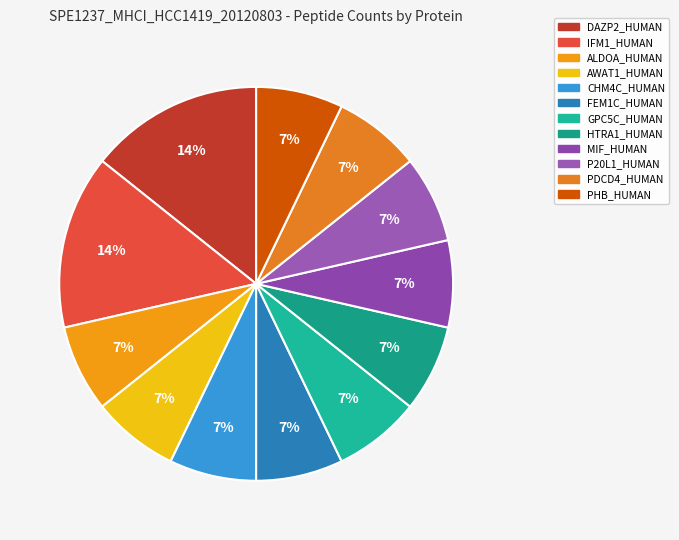

Is it true that ALDOA_HUMAN is 7% of the pie?

True